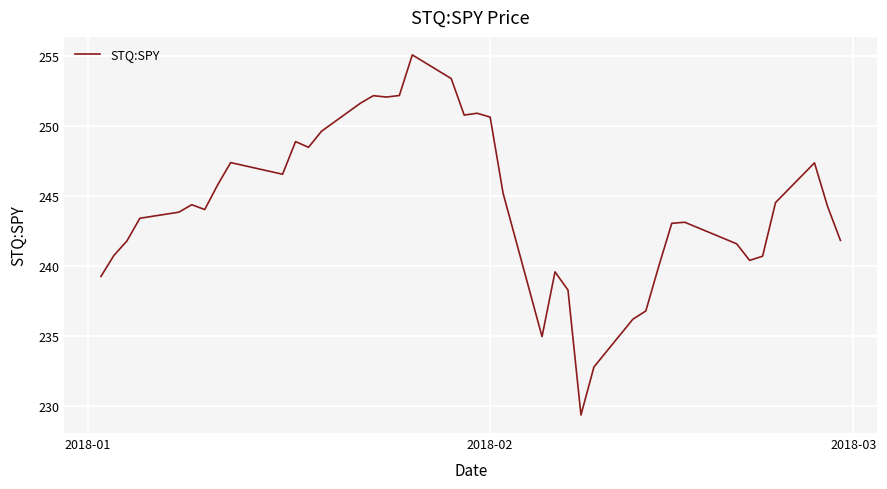

Count the number of data series in this chart.

1